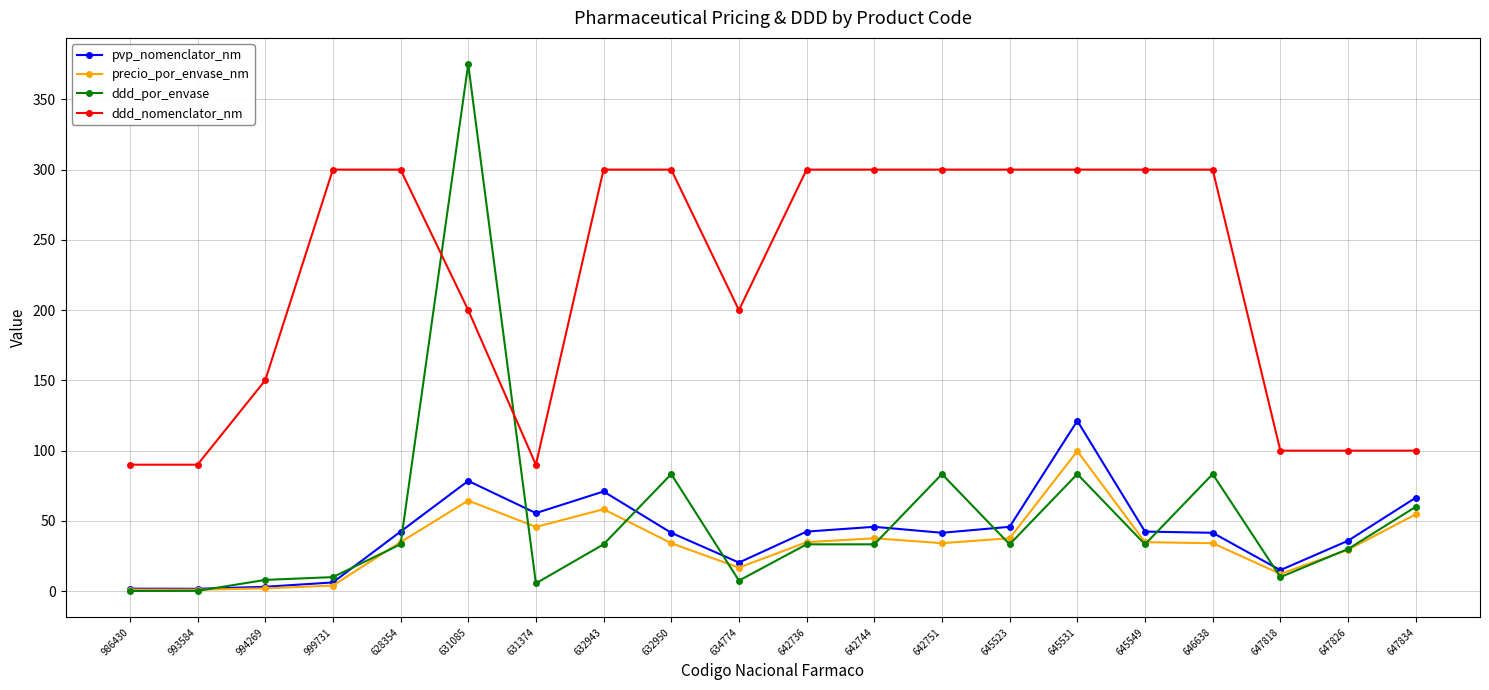

True or false: precio_por_envase_nm has more than 2 interior local peaks.

True